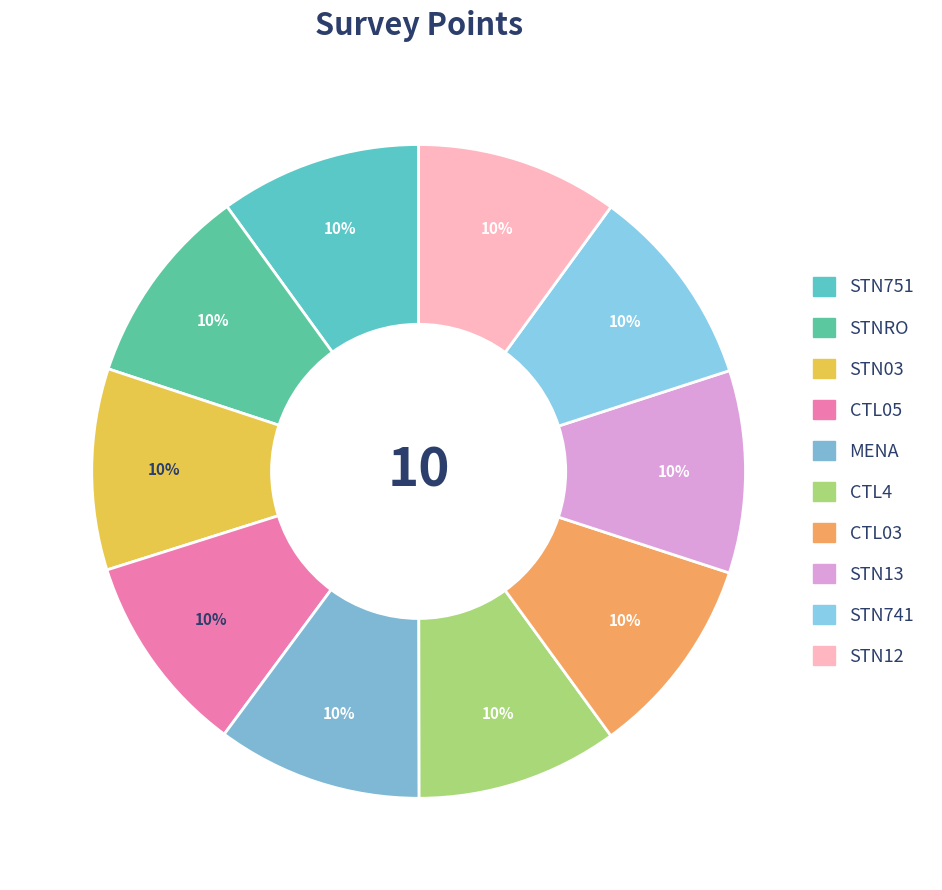

Which category has the smallest portion of the pie?

STNRO